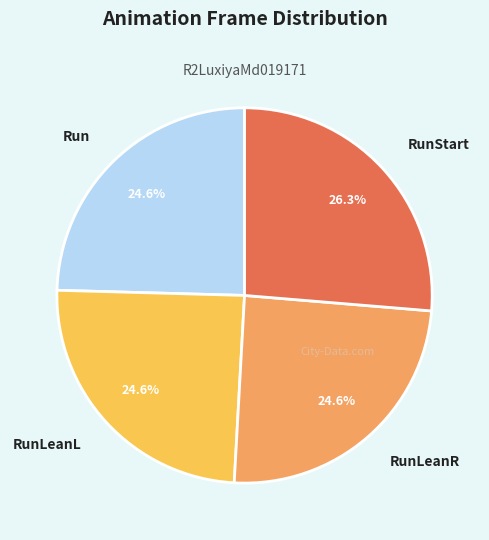

Which slice is the largest?

RunStart